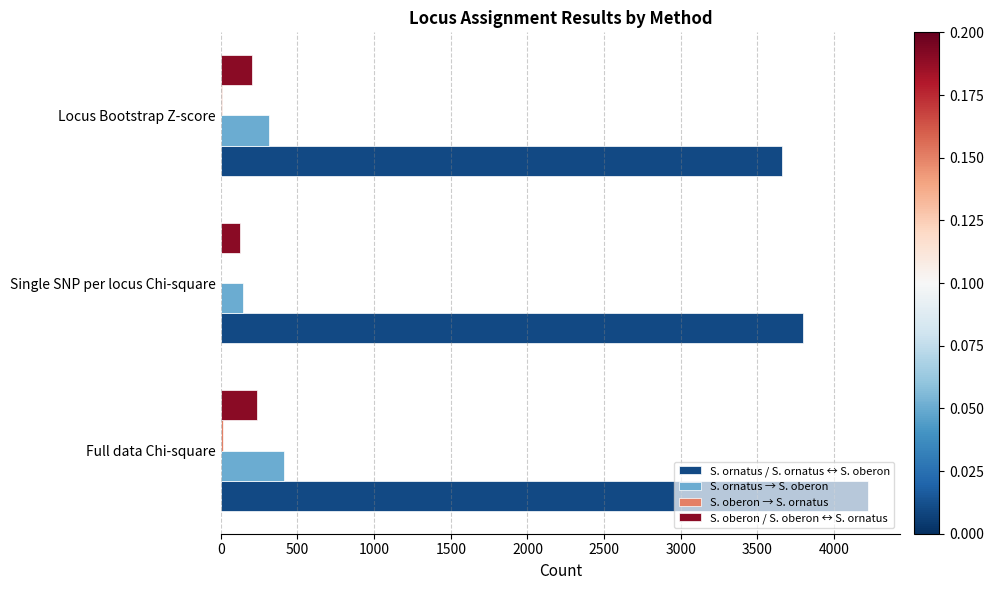

Which series has the largest total across all categories?

S. ornatus / S. ornatus ↔ S. oberon